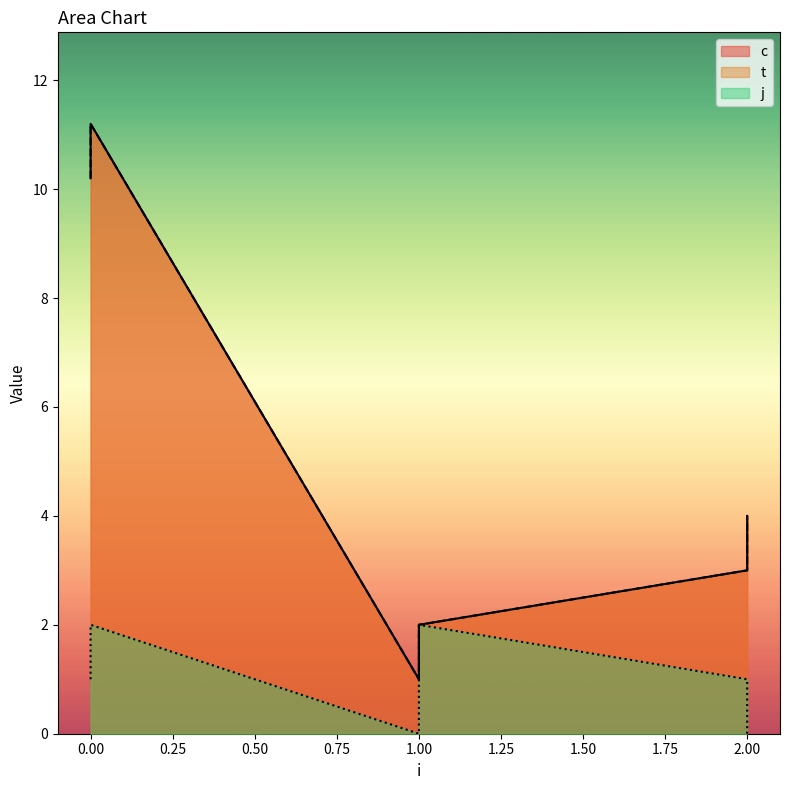

True or false: j and t intersect in this chart.

False